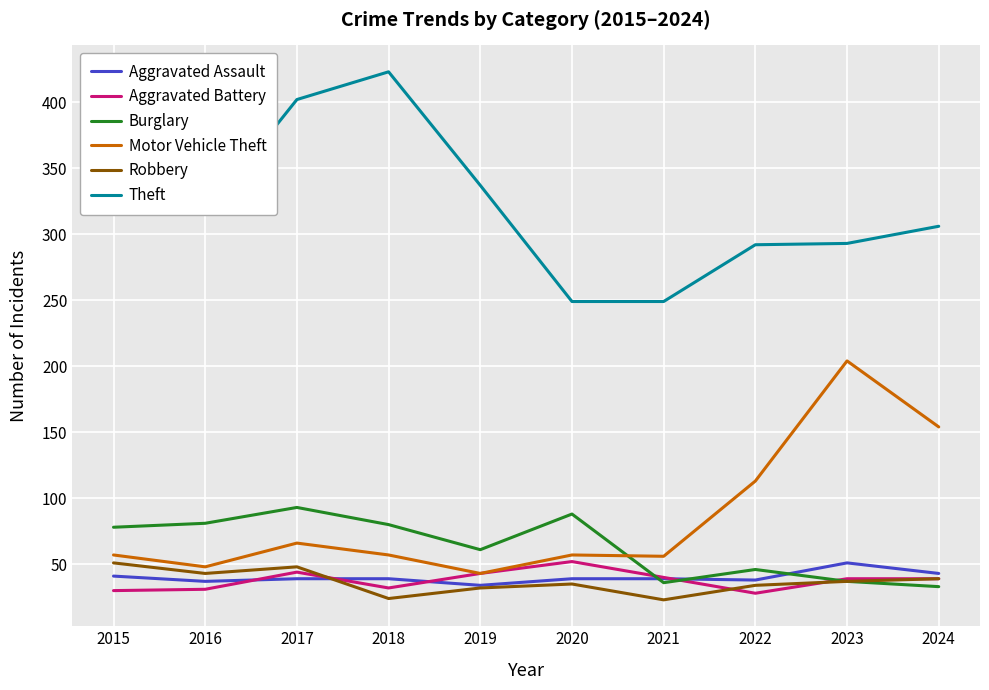

True or false: Aggravated Assault and Burglary cross at least once.

True